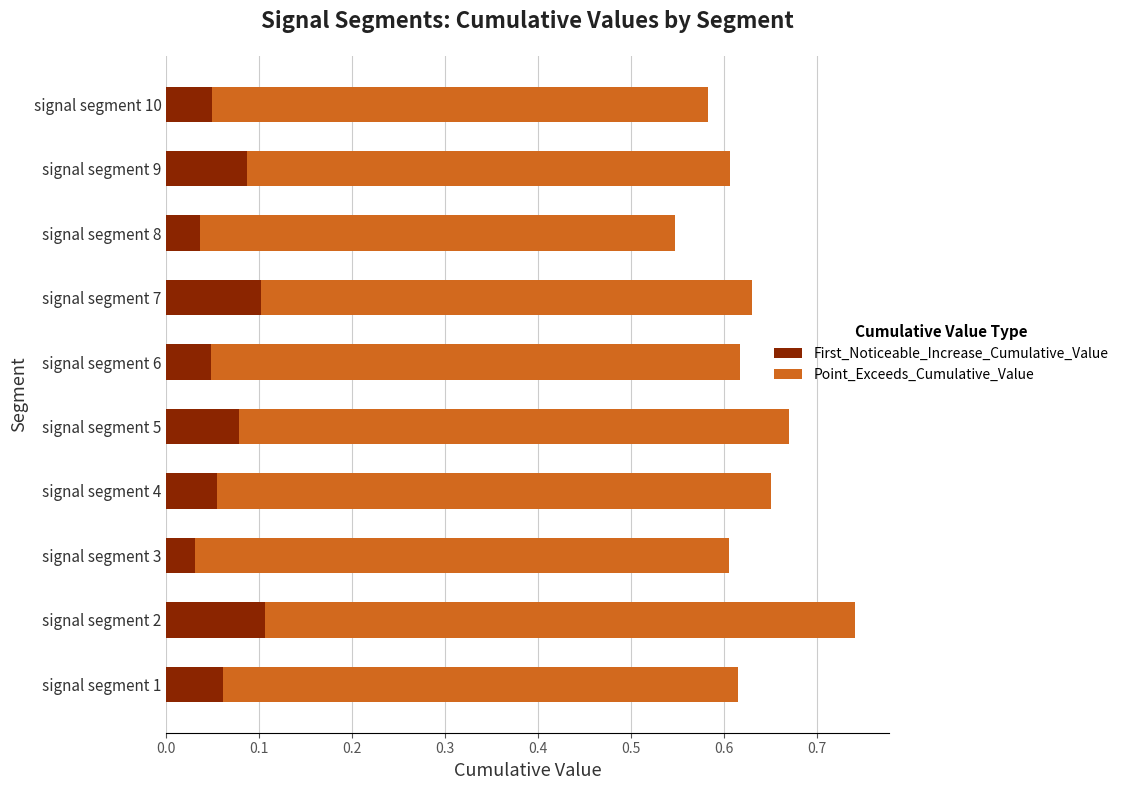

How many First_Noticeable_Increase_Cumulative_Value values are between 0 and 1?

10